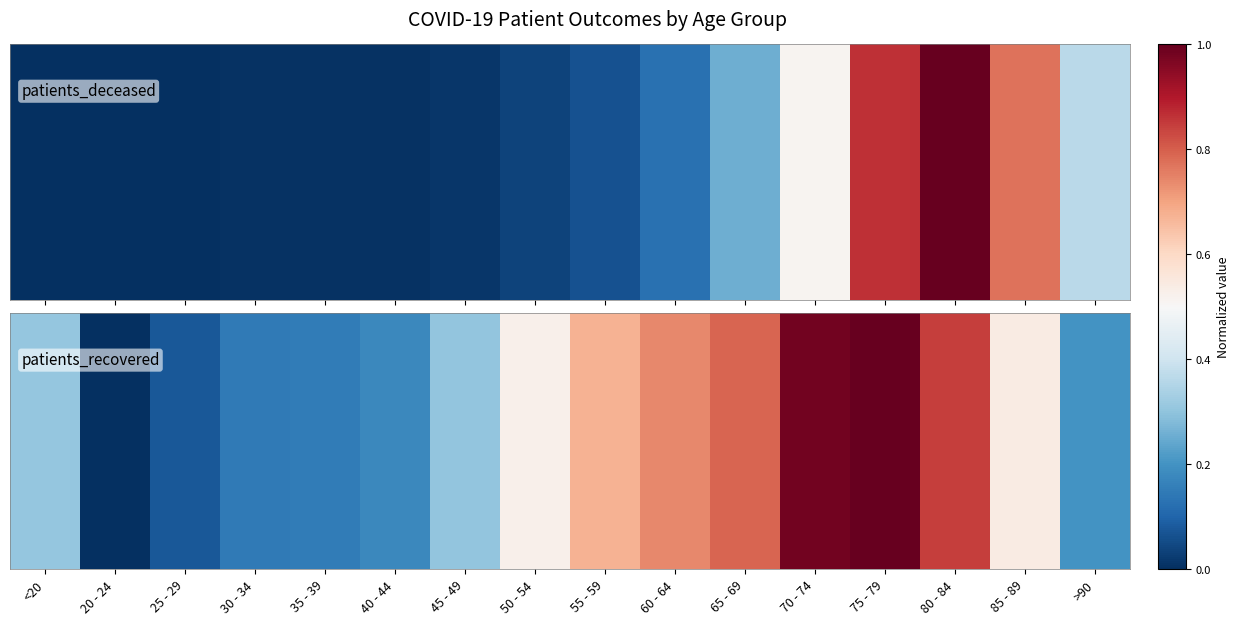

Which has a higher value, 65 - 69 or 50 - 54?

65 - 69